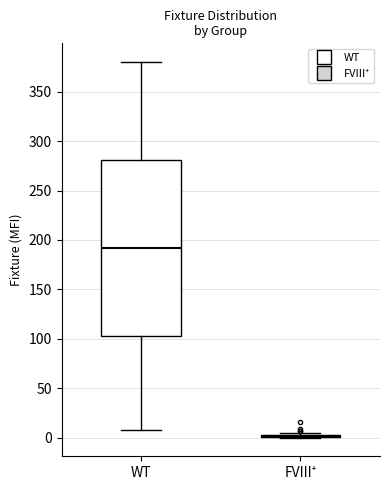

Reading left to right, read every box against the y-axis: the position of its median line, the range the box covers, and the ends of its whiskers. The values are not printed on the chart, so give them approximately, as read against the axis.

WT: median 190, box 105 to 280, whiskers 10 to 380
FVIII⁺: box collapsed to a line at 0, whiskers 0 to 5